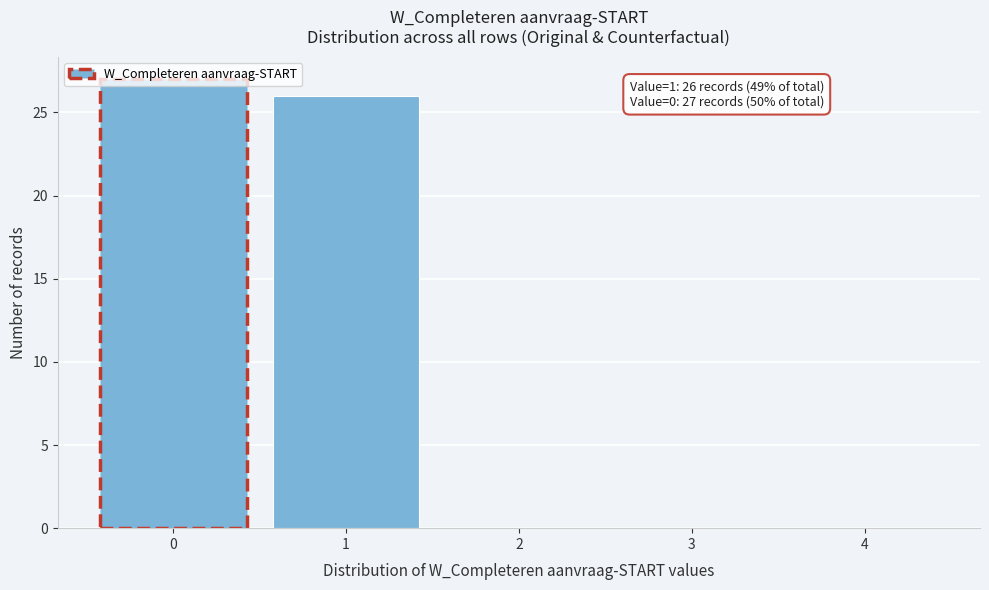

Over which range of the x-axis is the bar tallest?

-0.5 to 0.5